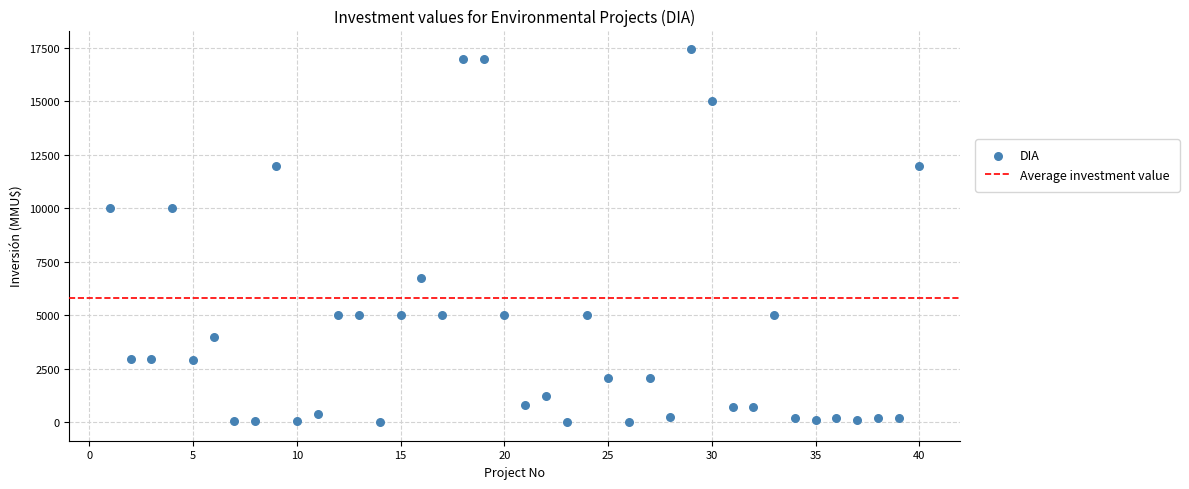

What is the range of X values (max minus min)?

39